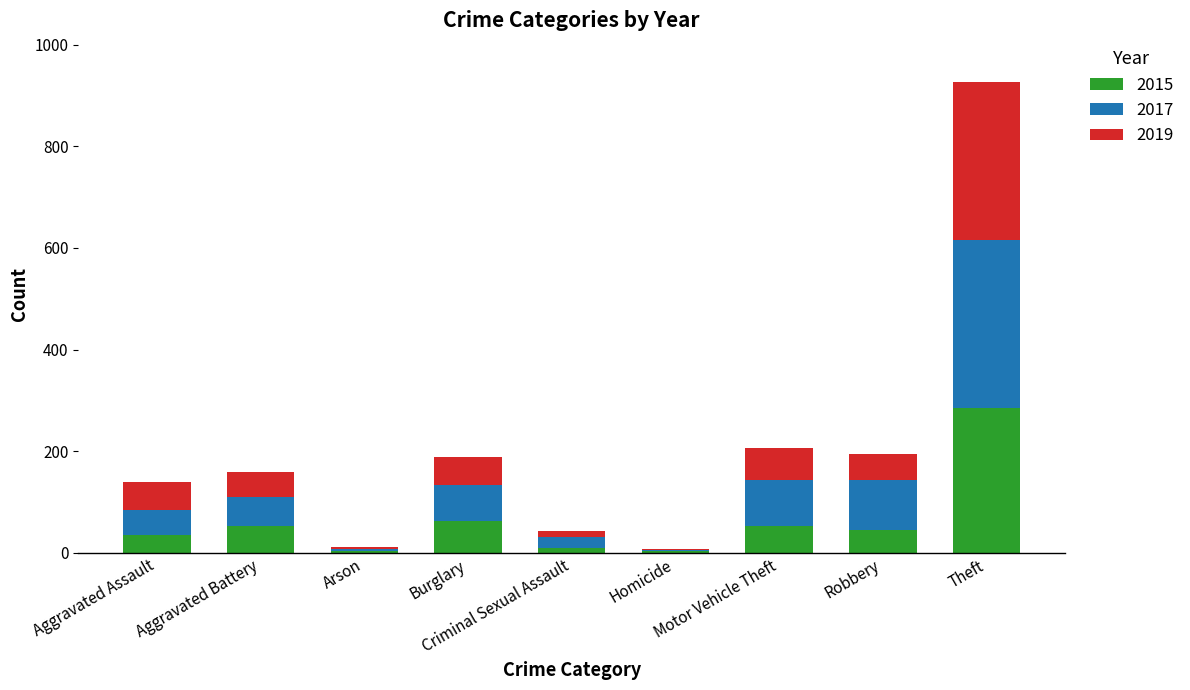

True or false: 2019 has a value of 424 at Theft.

False